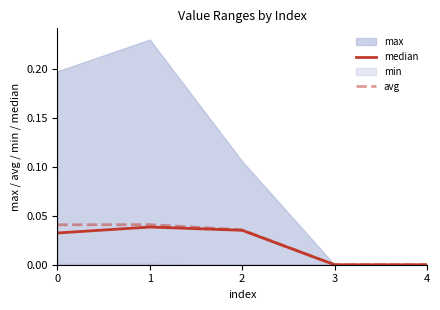

How many positive values does the avg series have?

3